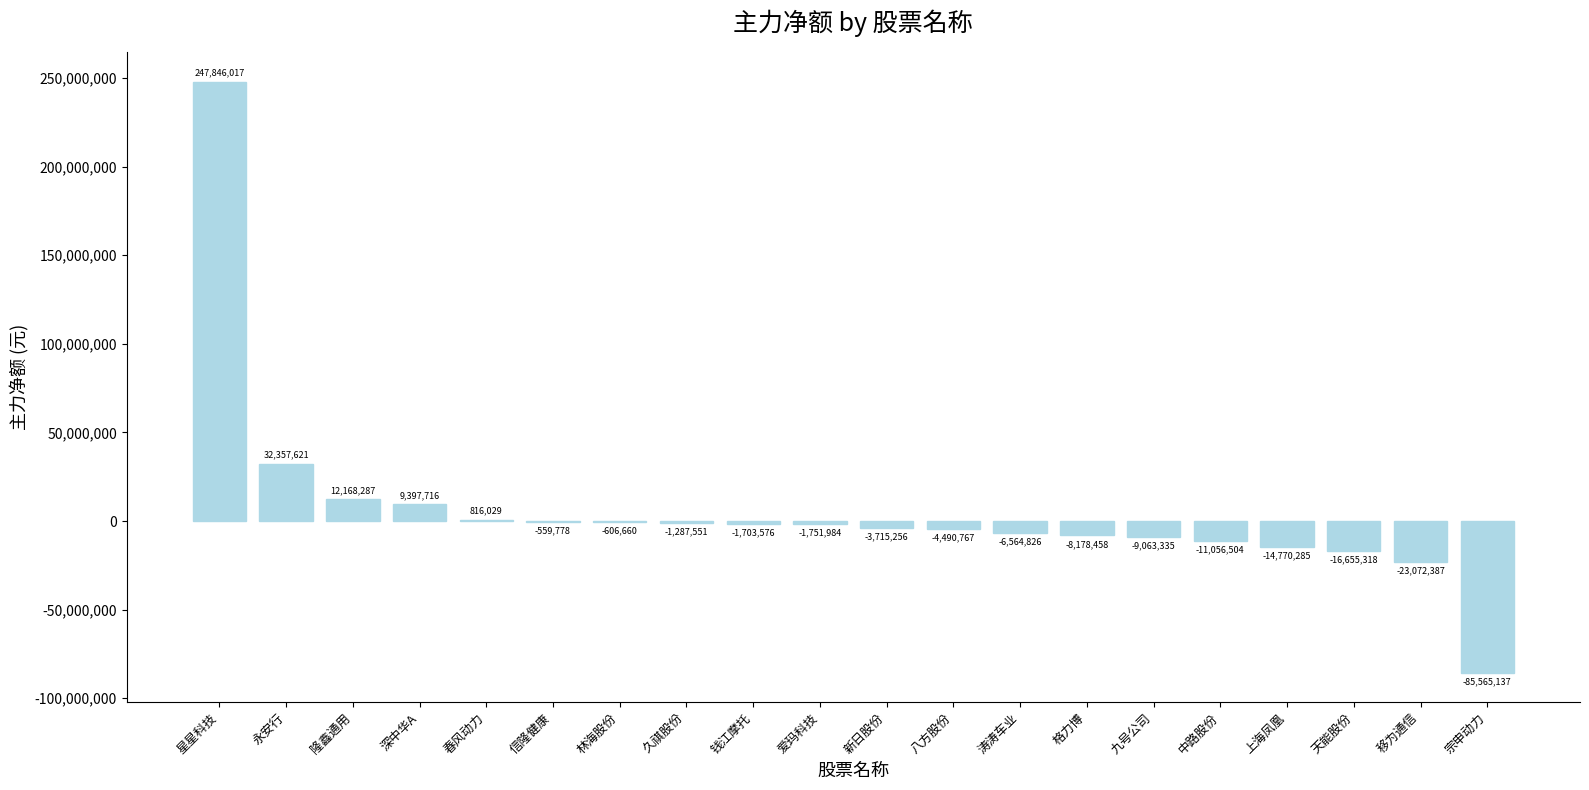

Are the bars horizontal?

No